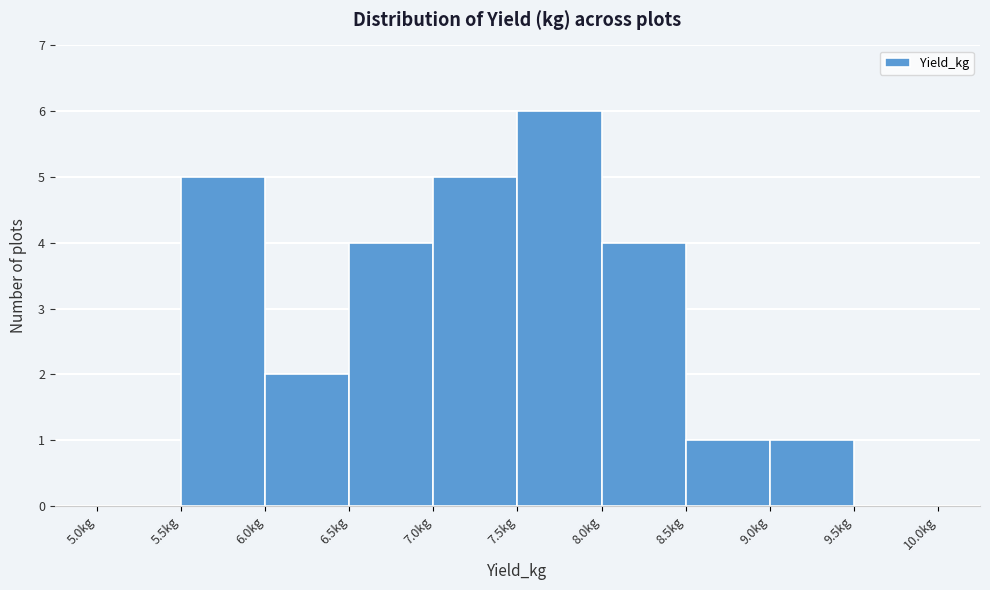

What is the height of the bar covering 6.0 to 6.5 on the x-axis? The values are not printed on the chart, so give them approximately, as read against the axis.

2